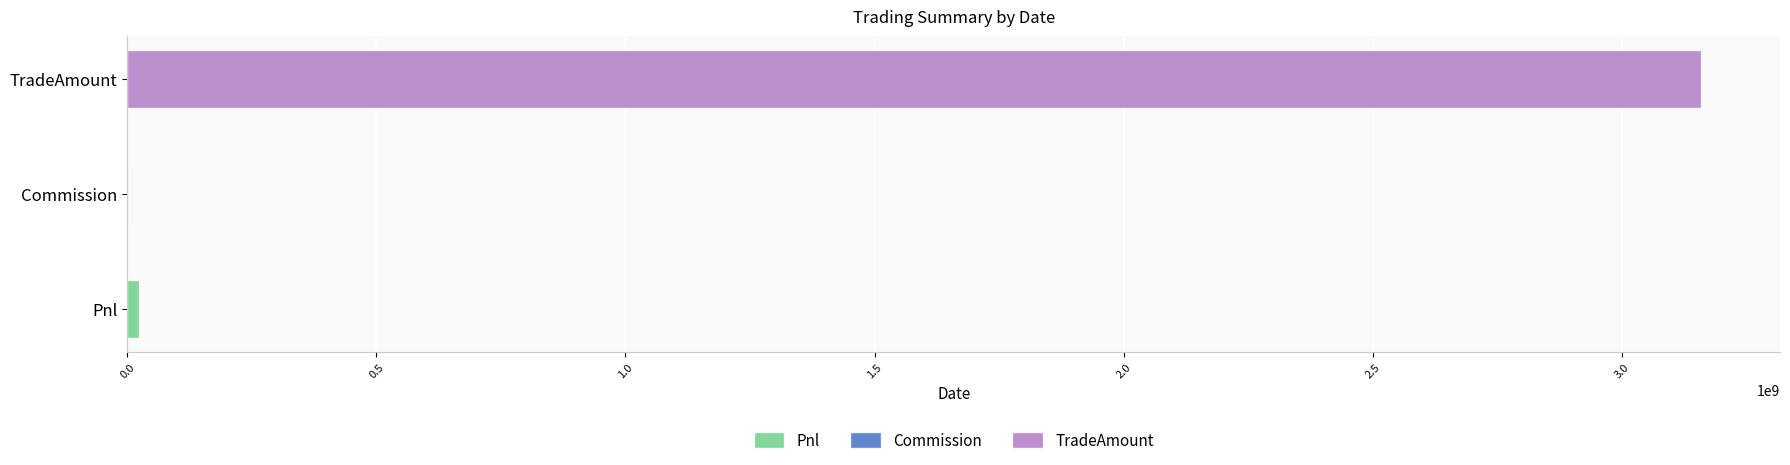

Read the TradeAmount value at 20191115.

3153533500.0